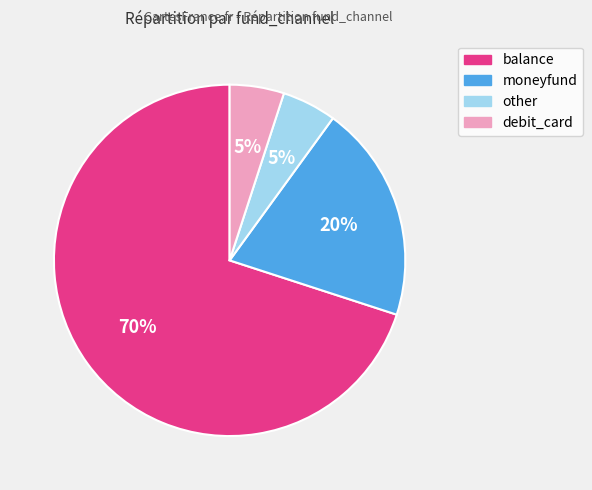

Do other and moneyfund together represent more than half of the pie?

No